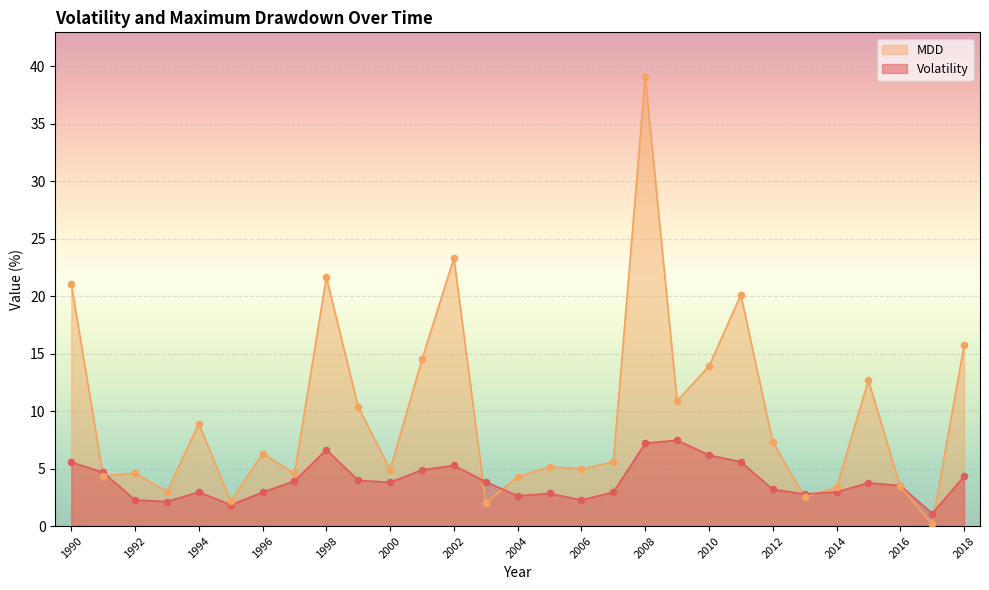

At which category is the sum across all series the highest?

2008